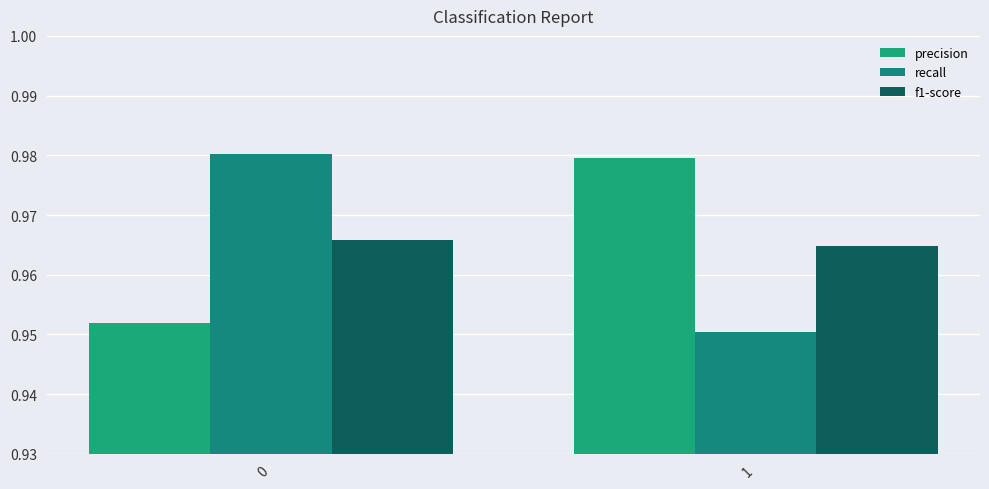

At which label is f1-score closest to 0?

1